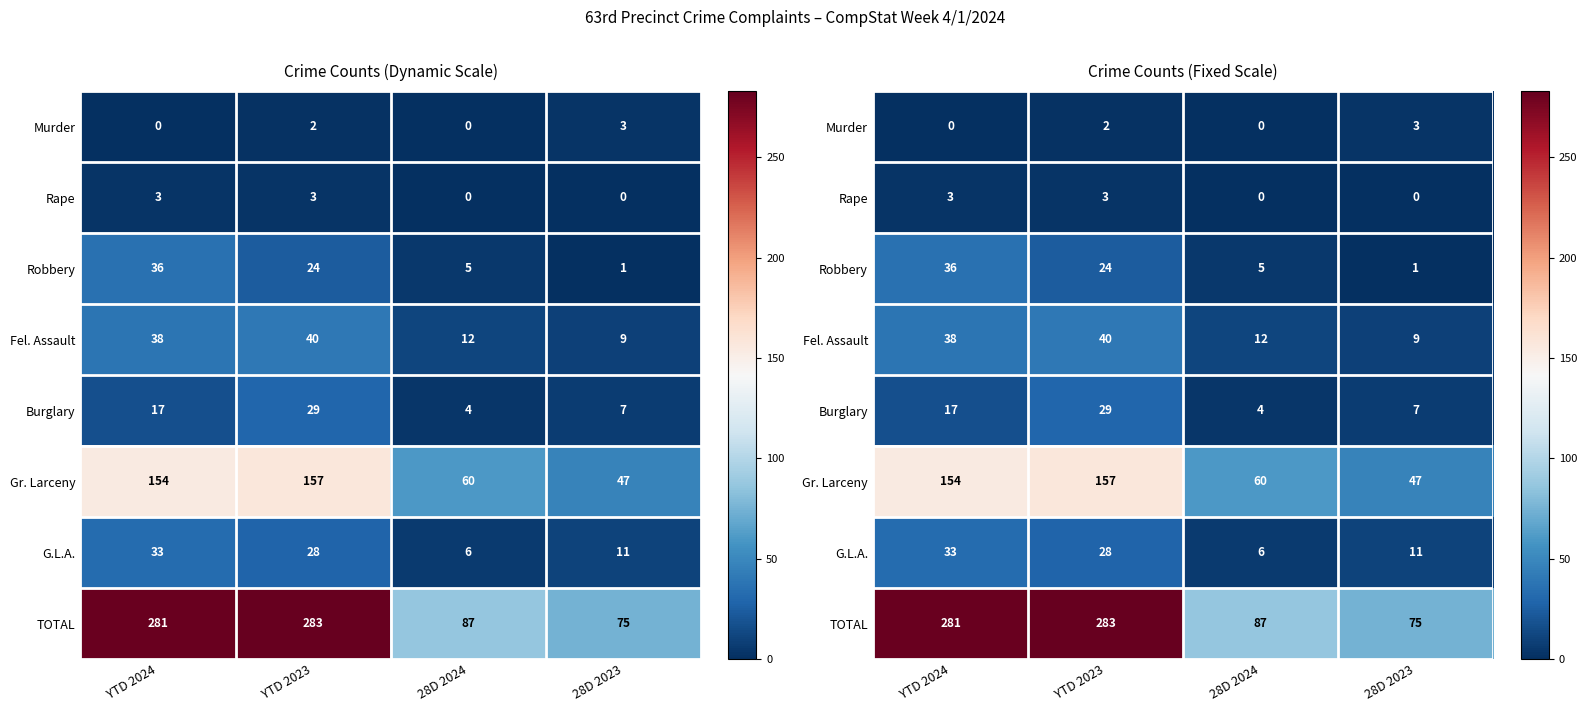

At 28D 2024, list the series in order from smallest to largest.

Murder, Rape, Burglary, Robbery, G.L.A., Fel. Assault, Gr. Larceny, TOTAL